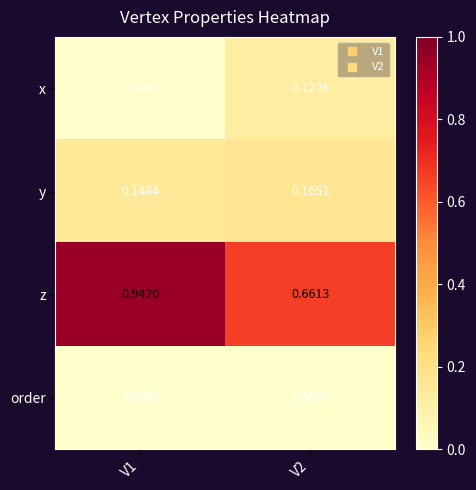

Is the value of order at V2 greater than the value of y at V2?

No